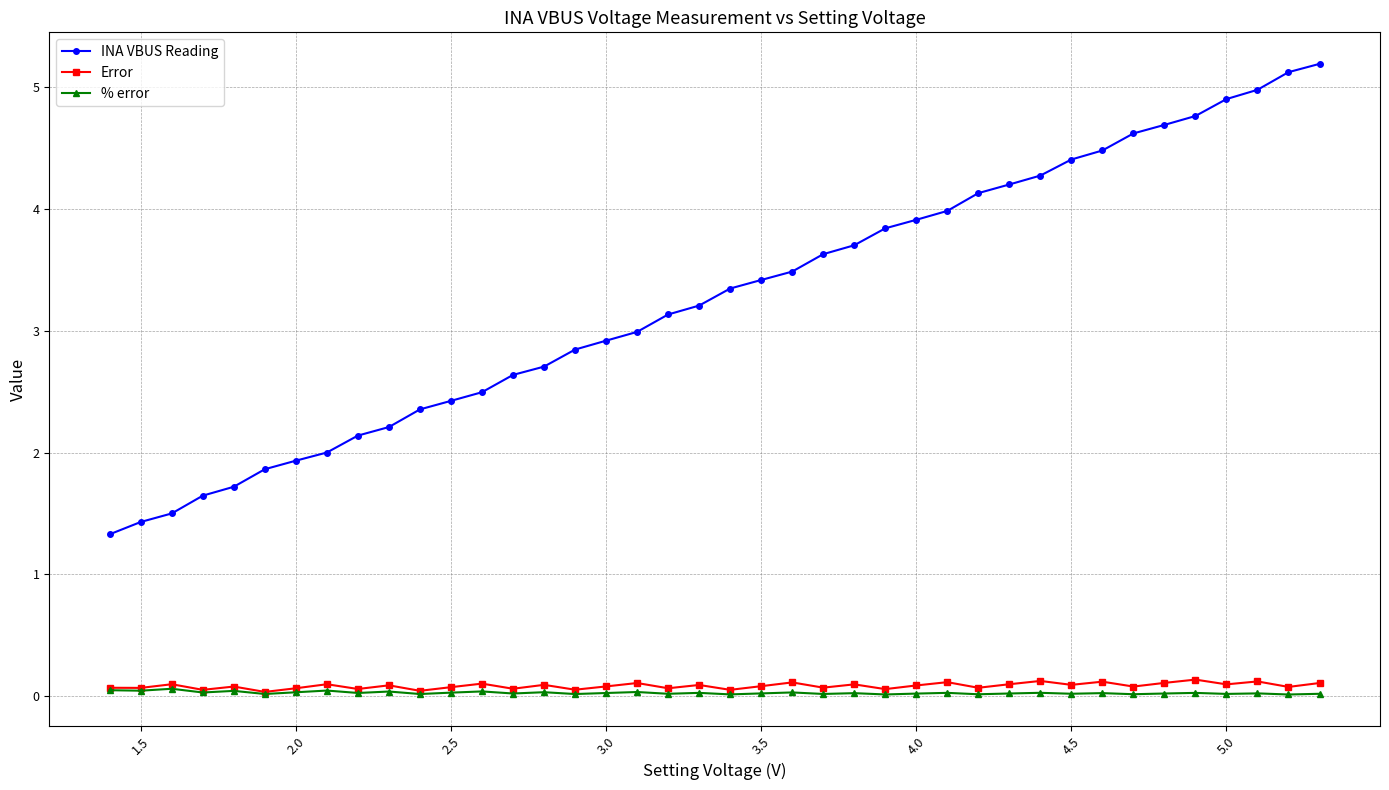

How many lines are shown in the chart?

3